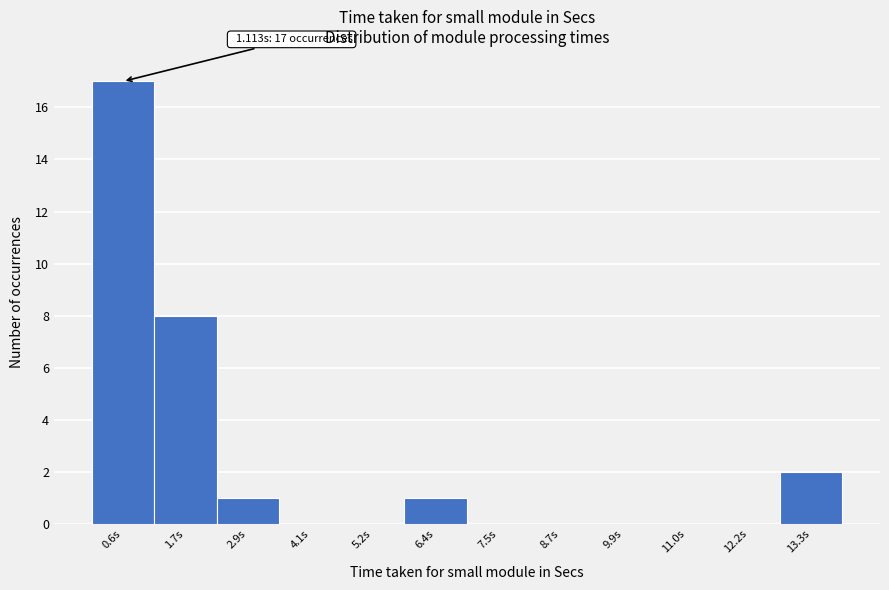

Over which range of the x-axis is the bar tallest?

0.00 to 1.16